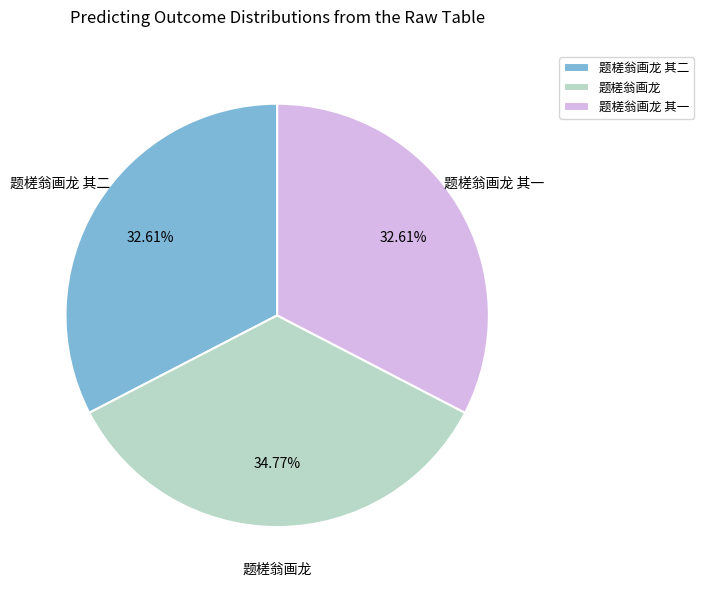

Which has a higher value, 题槎翁画龙 or 题槎翁画龙 其二?

题槎翁画龙